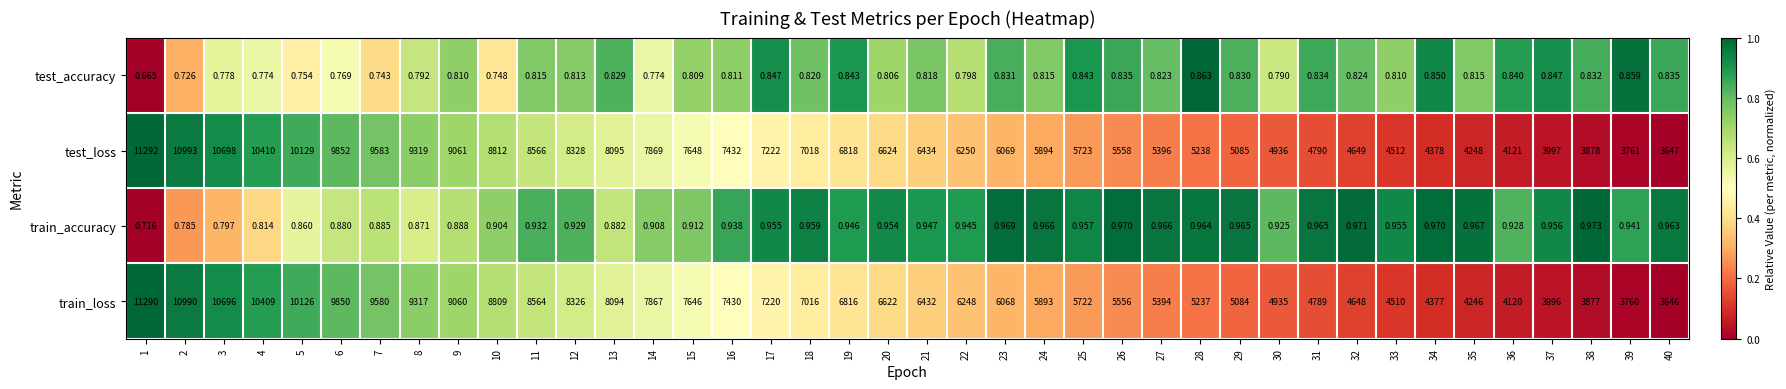

Which series changed the most between 12 and 24?

test_loss